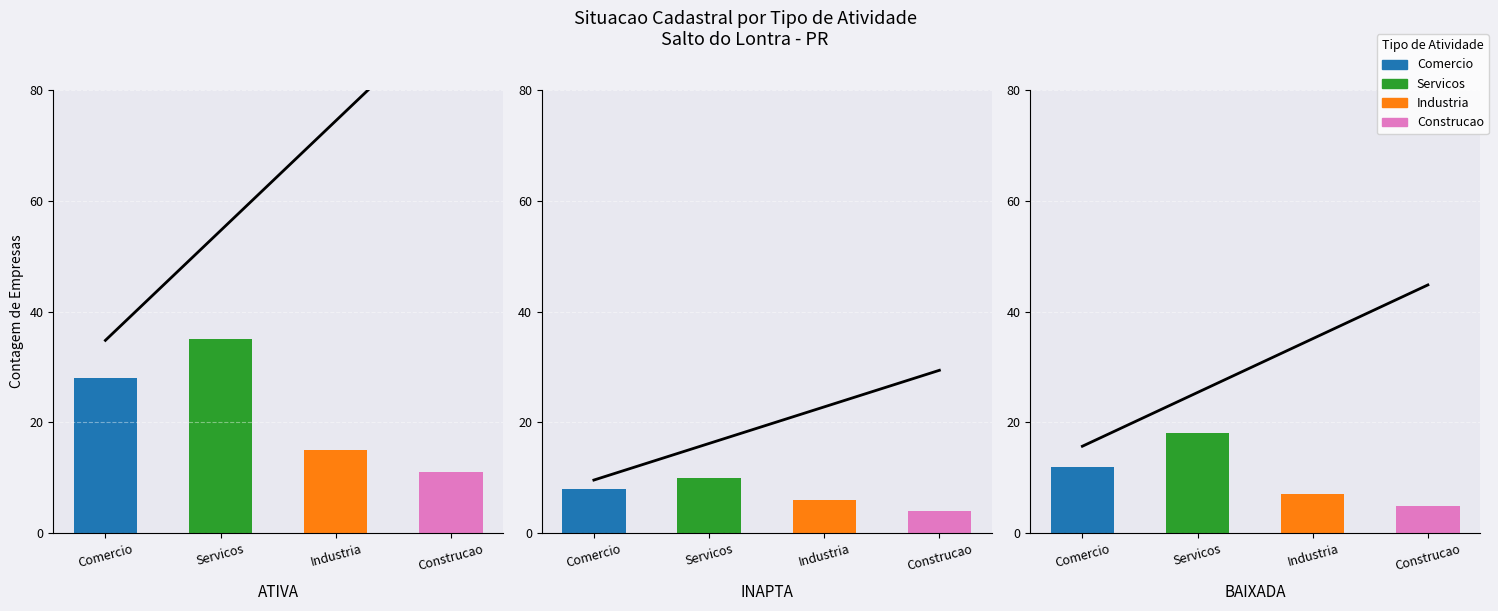

What value does the data have at INAPTA, to the nearest 5?

30